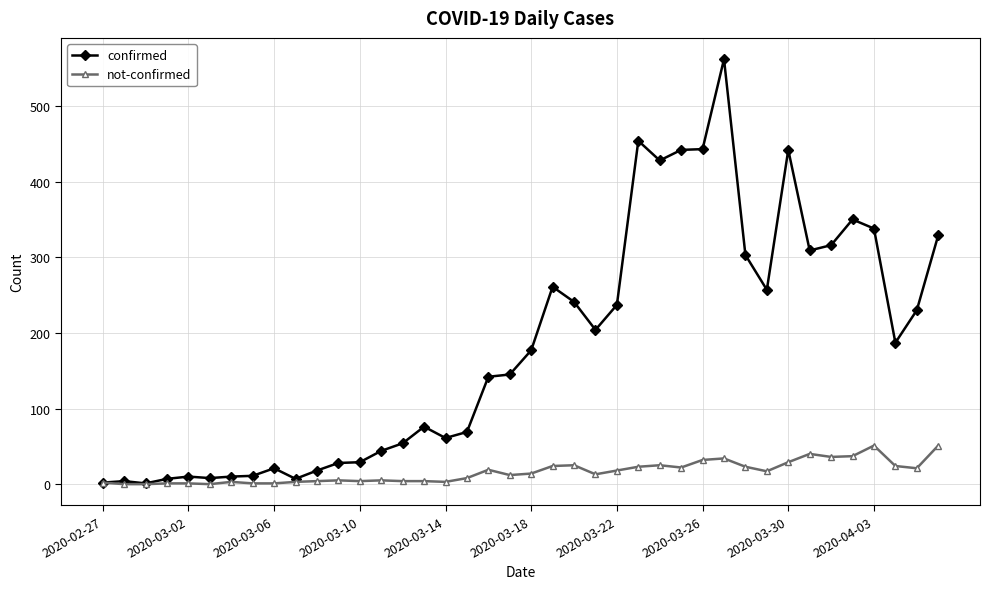

Which series has the largest total across all categories?

confirmed